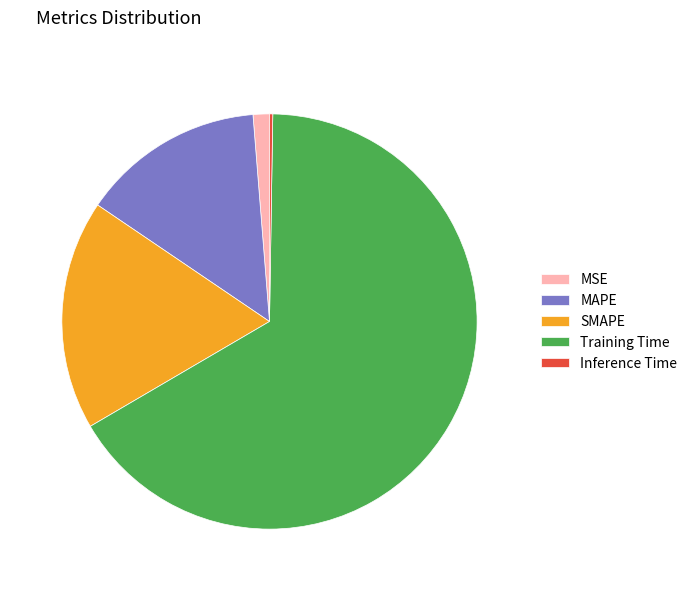

The SMAPE slice represents 18% of the pie. True or false?

True